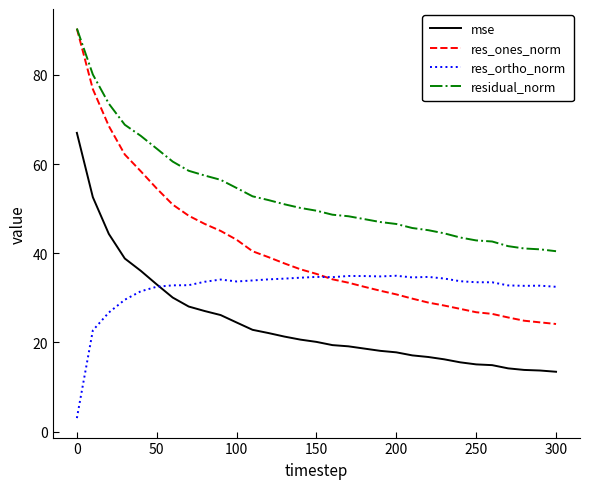

List the series in order of their overall mean, lowest first.

mse, res_ortho_norm, res_ones_norm, residual_norm